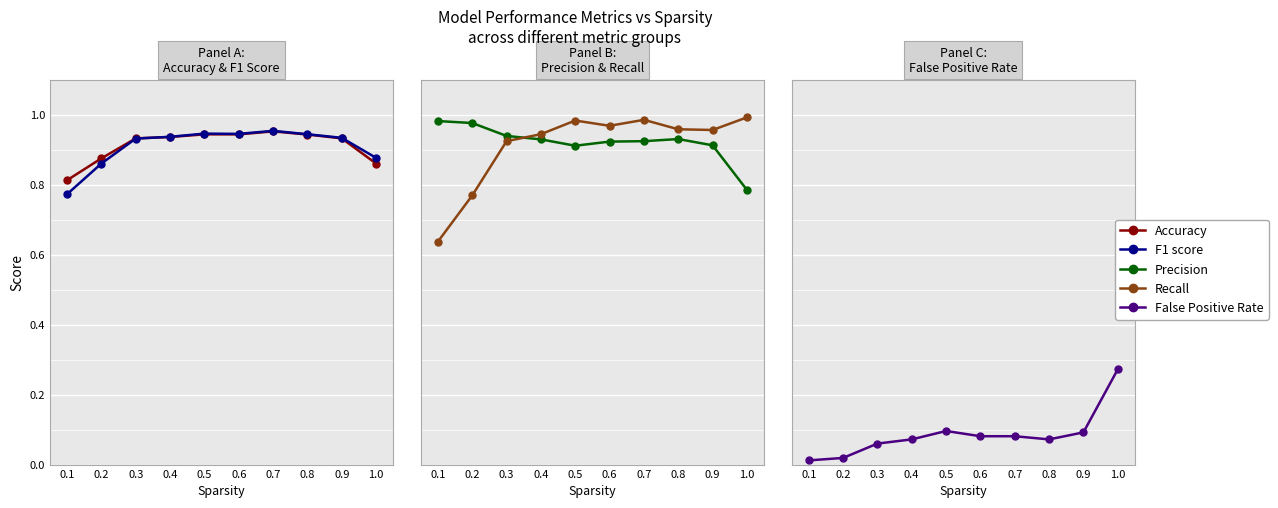

What is the value of the Recall point at the 10th from the left?

1.0